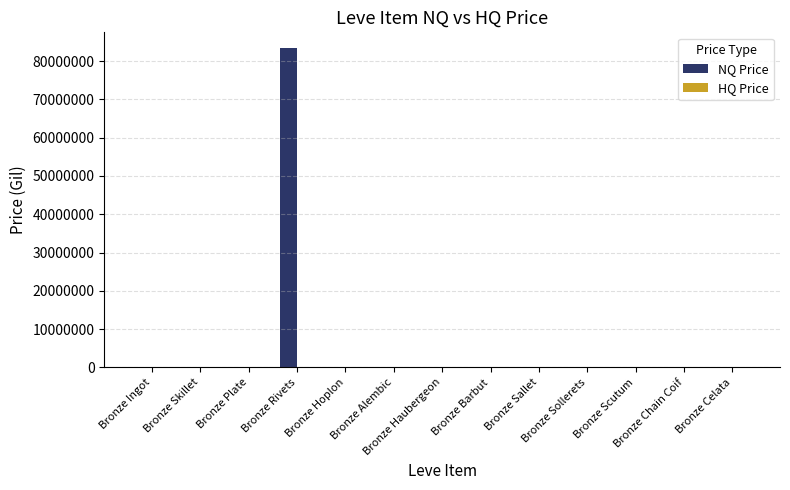

Which series has the widest spread of values?

NQ Price